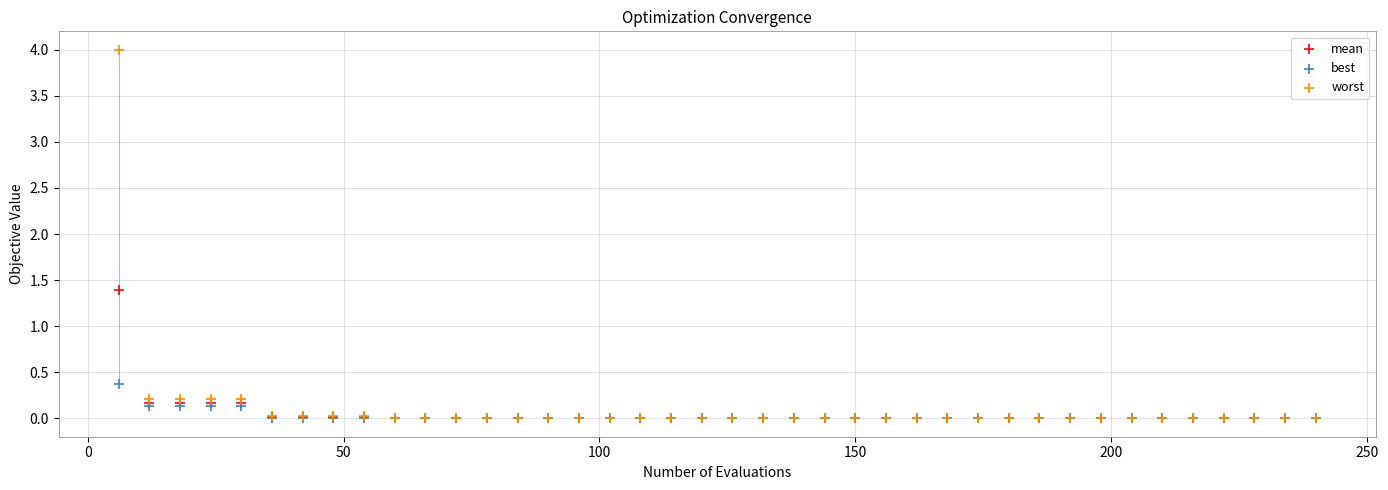

Which series contains the highest Y value?

worst